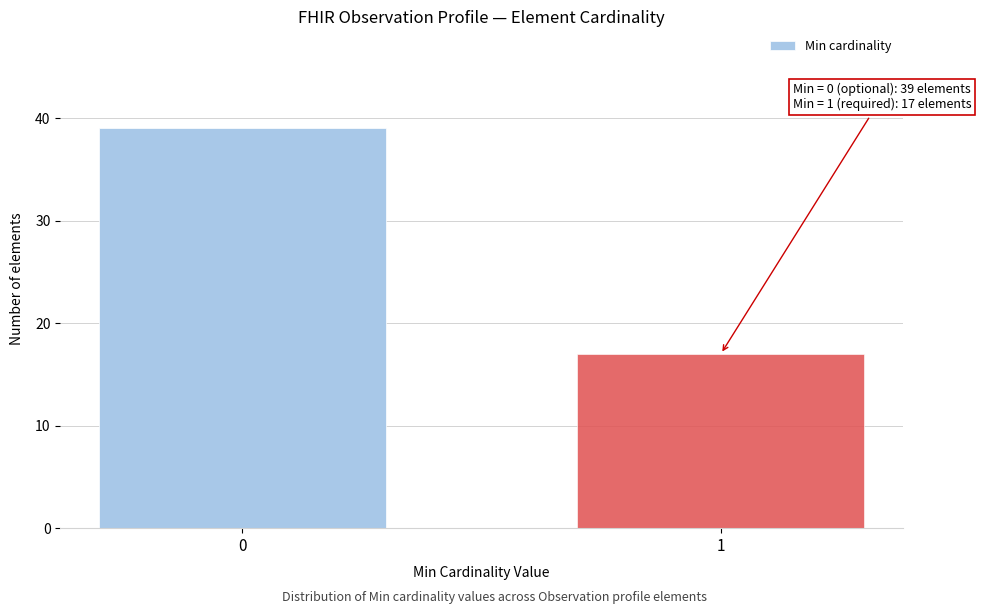

Reading left to right, transcribe all the data shown in this chart.

39	17